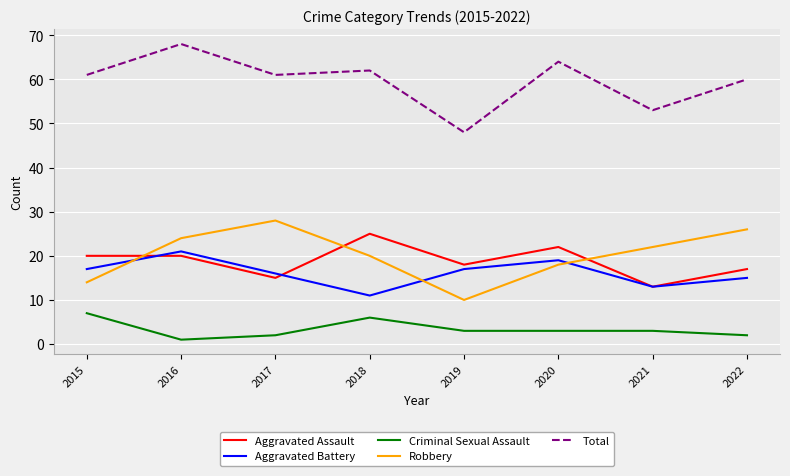

True or false: Robbery has a value of 28 at 2017.

True